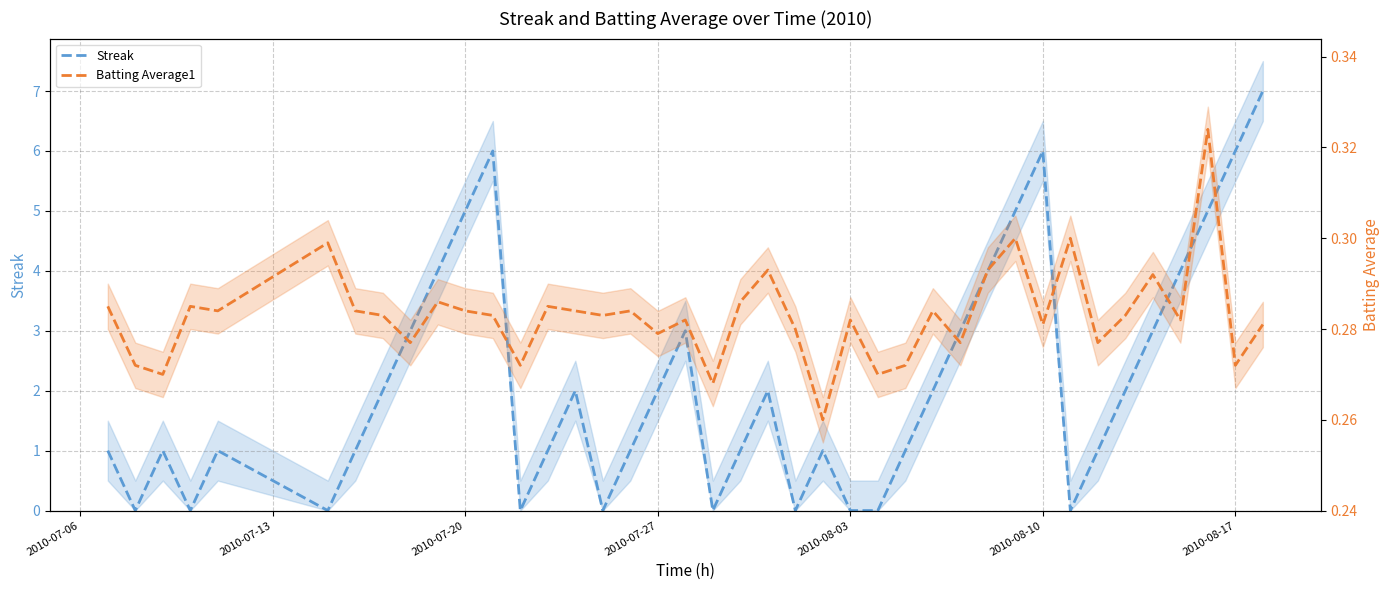

Does the chart display data point markers on the line(s)?

No